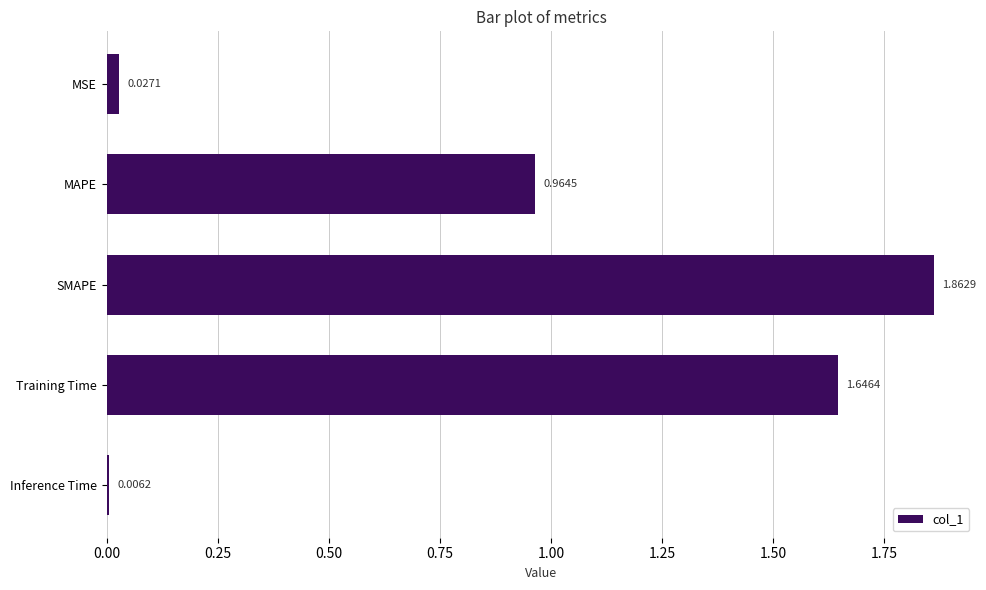

Which label corresponds to the largest value in the chart?

SMAPE